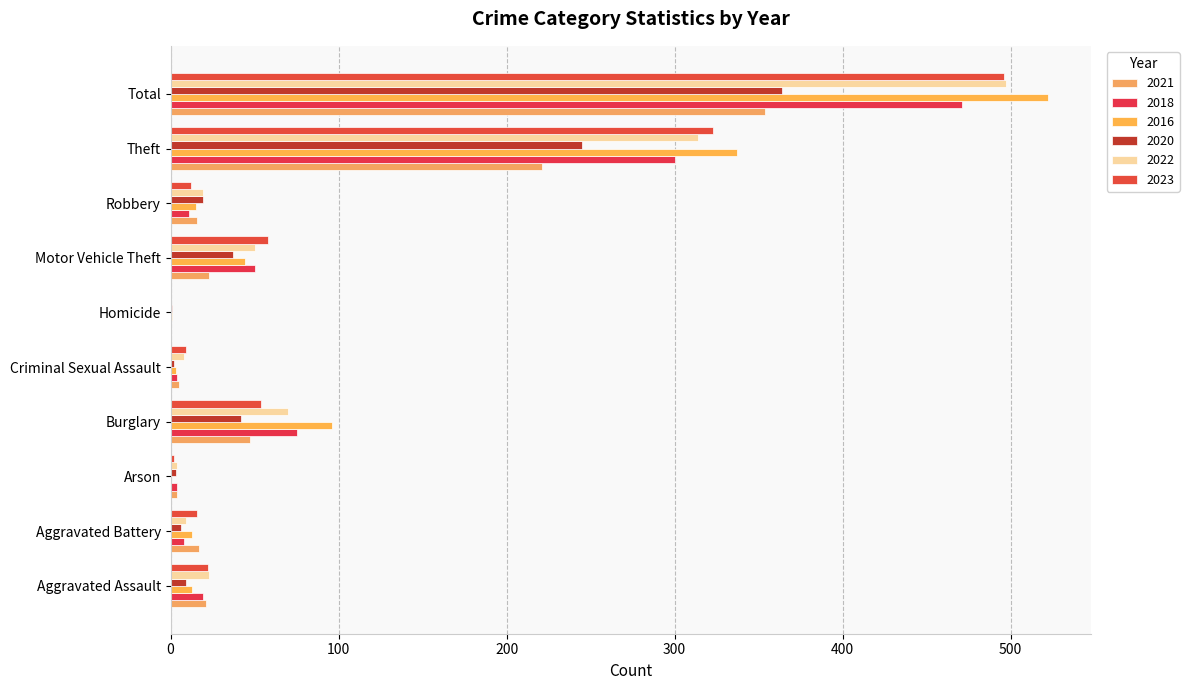

How many series are shown in this chart?

6